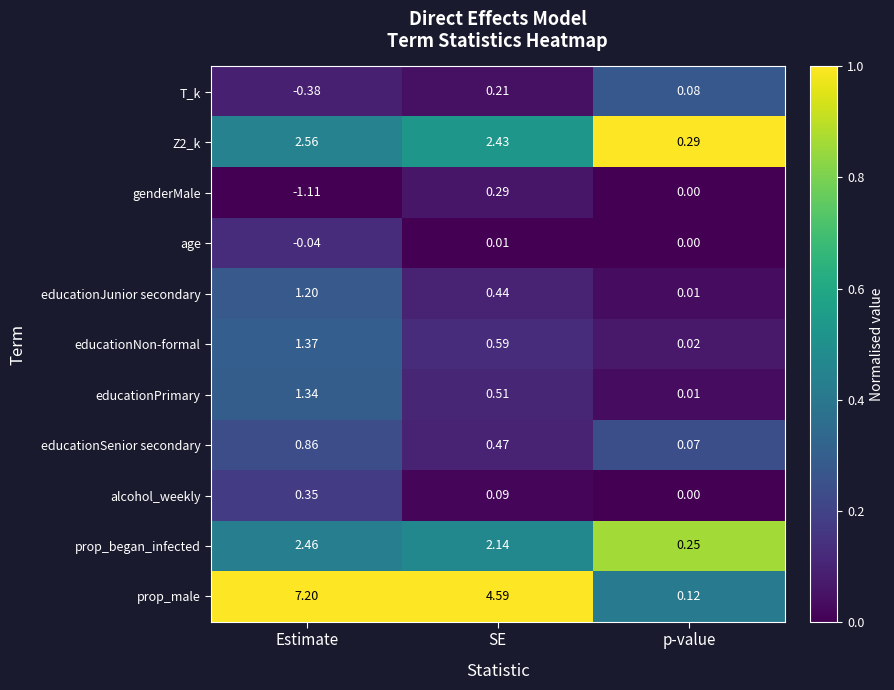

What is the greatest value displayed?

7.2